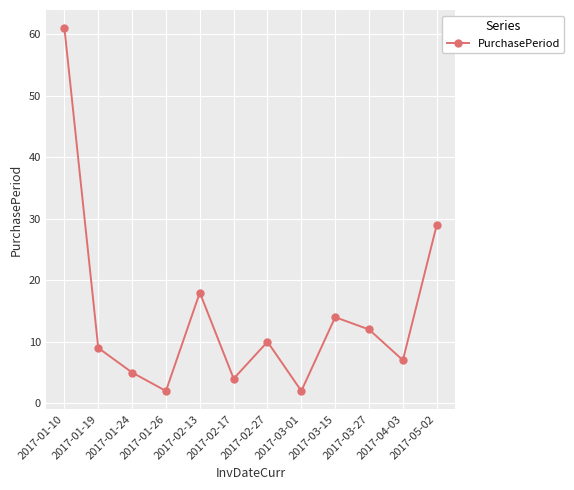

How many data points does each series have?

12